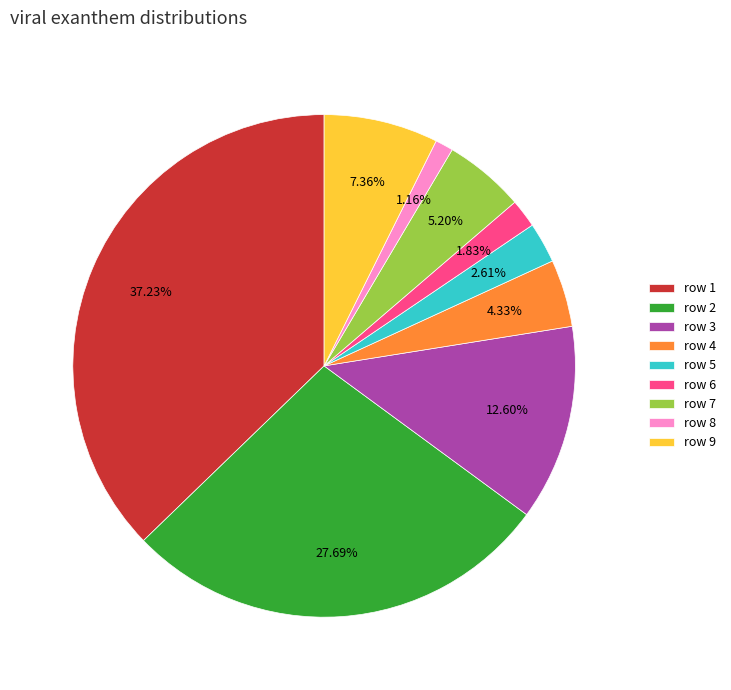

How many slices are in this pie chart?

9